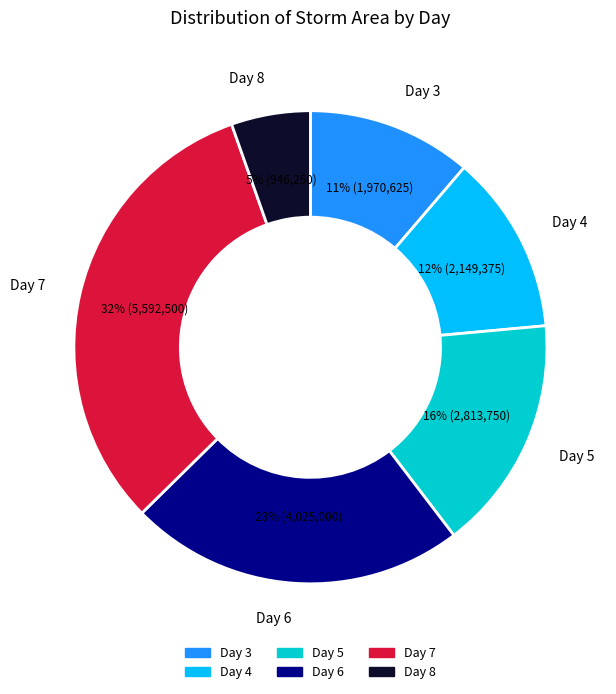

Is there a majority slice in this chart?

No